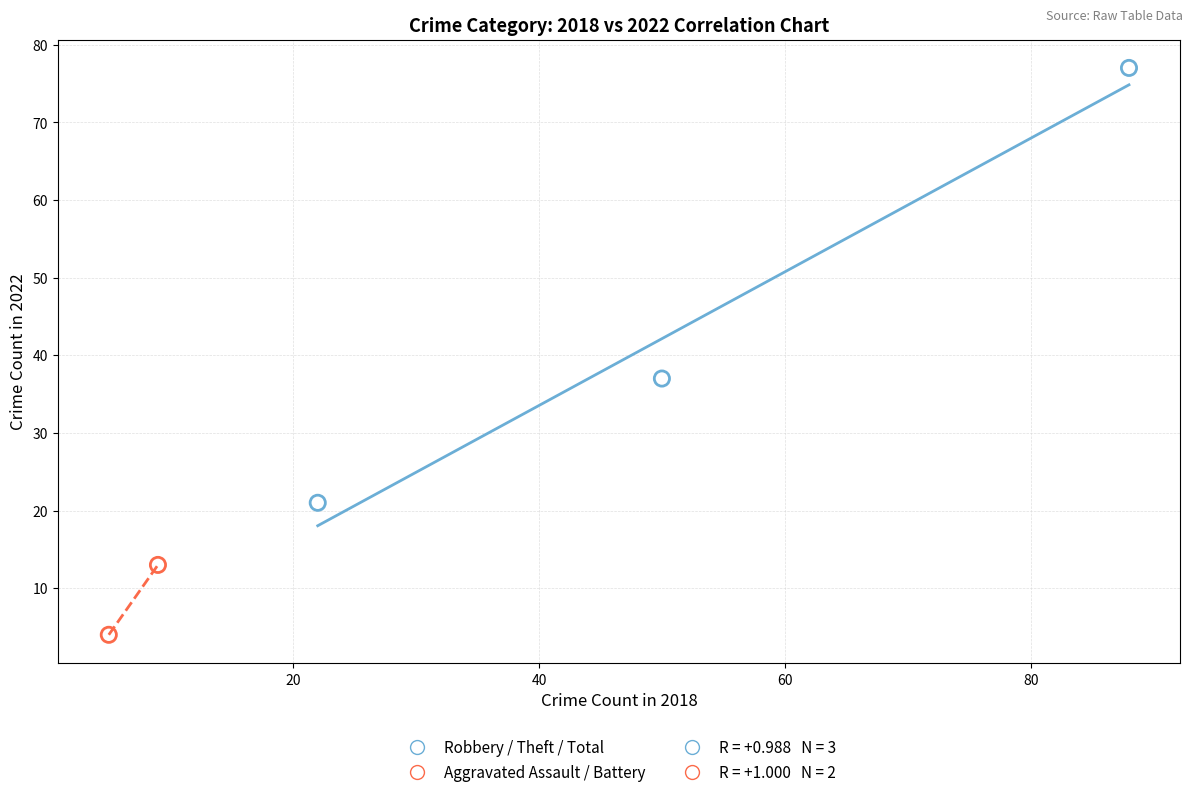

Which series has the largest Y range (max minus min)?

Robbery / Theft / Total